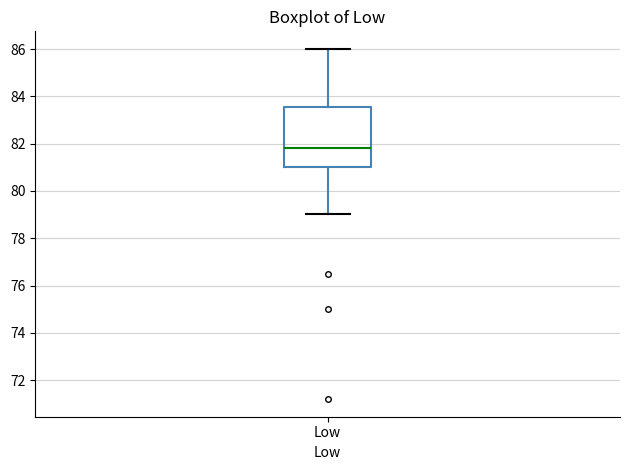

Read this box plot against the y-axis: the position of the median line, the range covered by the box, and the ends of both whiskers. The values are not printed on the chart, so give them approximately, as read against the axis.

median 81.8, box 81.0 to 83.6, whiskers 79.0 to 86.0